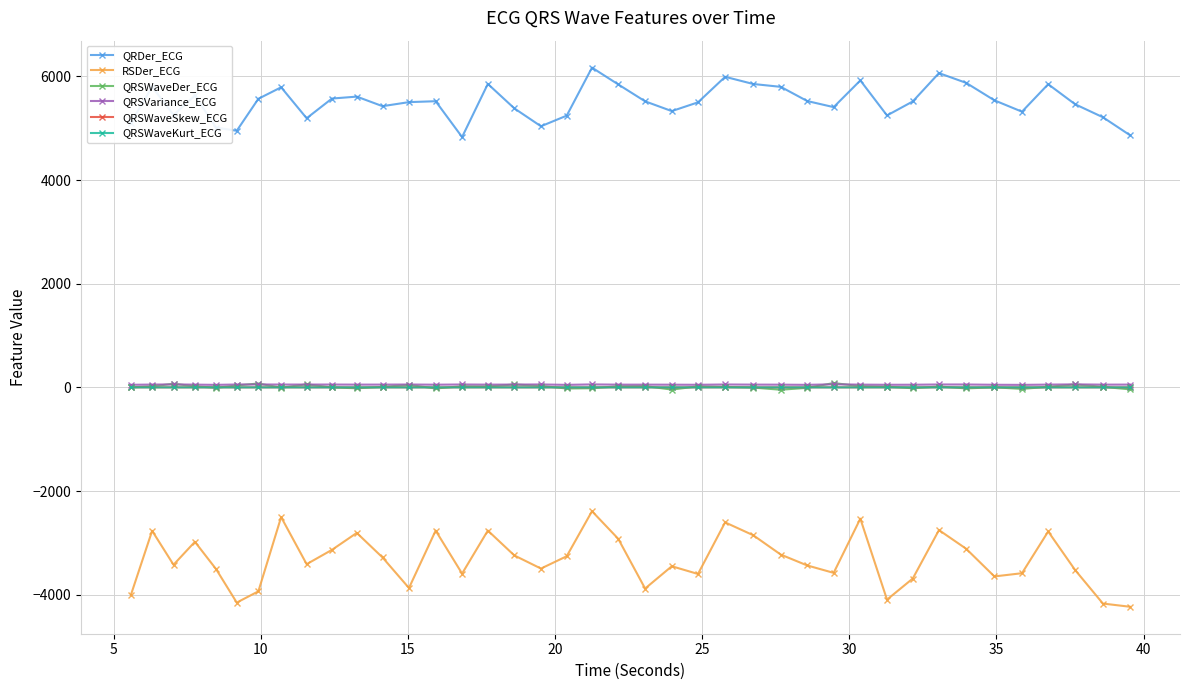

What is the lowest value of the QRDer_ECG series?

4829.0